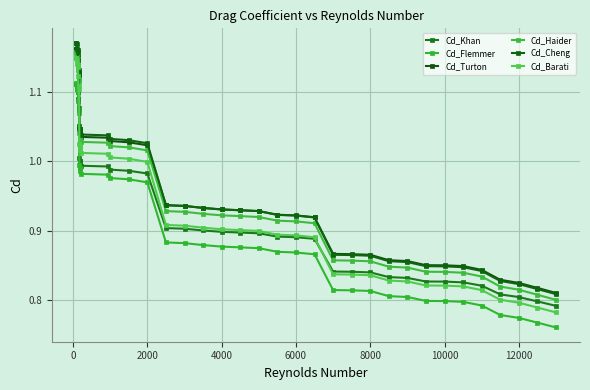

What are all the series names shown in the legend?

Cd_Khan, Cd_Flemmer, Cd_Turton, Cd_Haider, Cd_Cheng, Cd_Barati